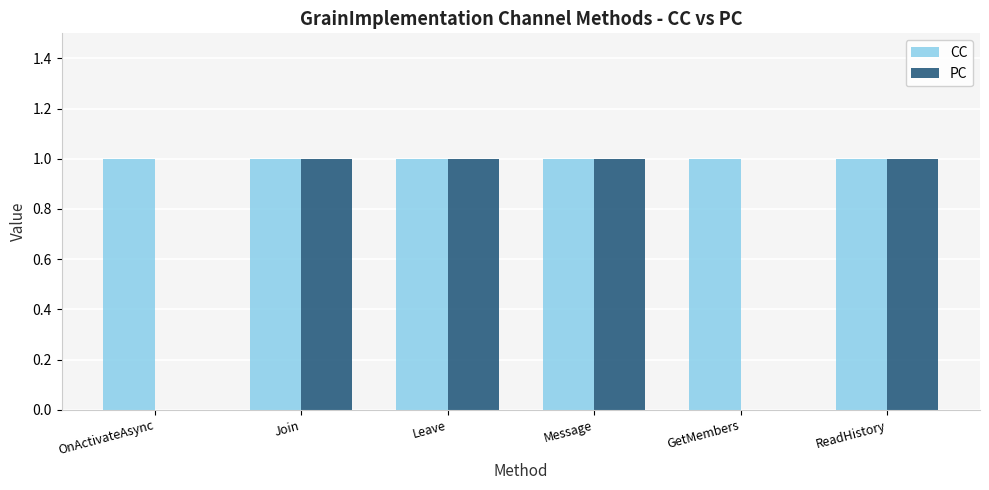

Which series has the largest total across all categories?

CC